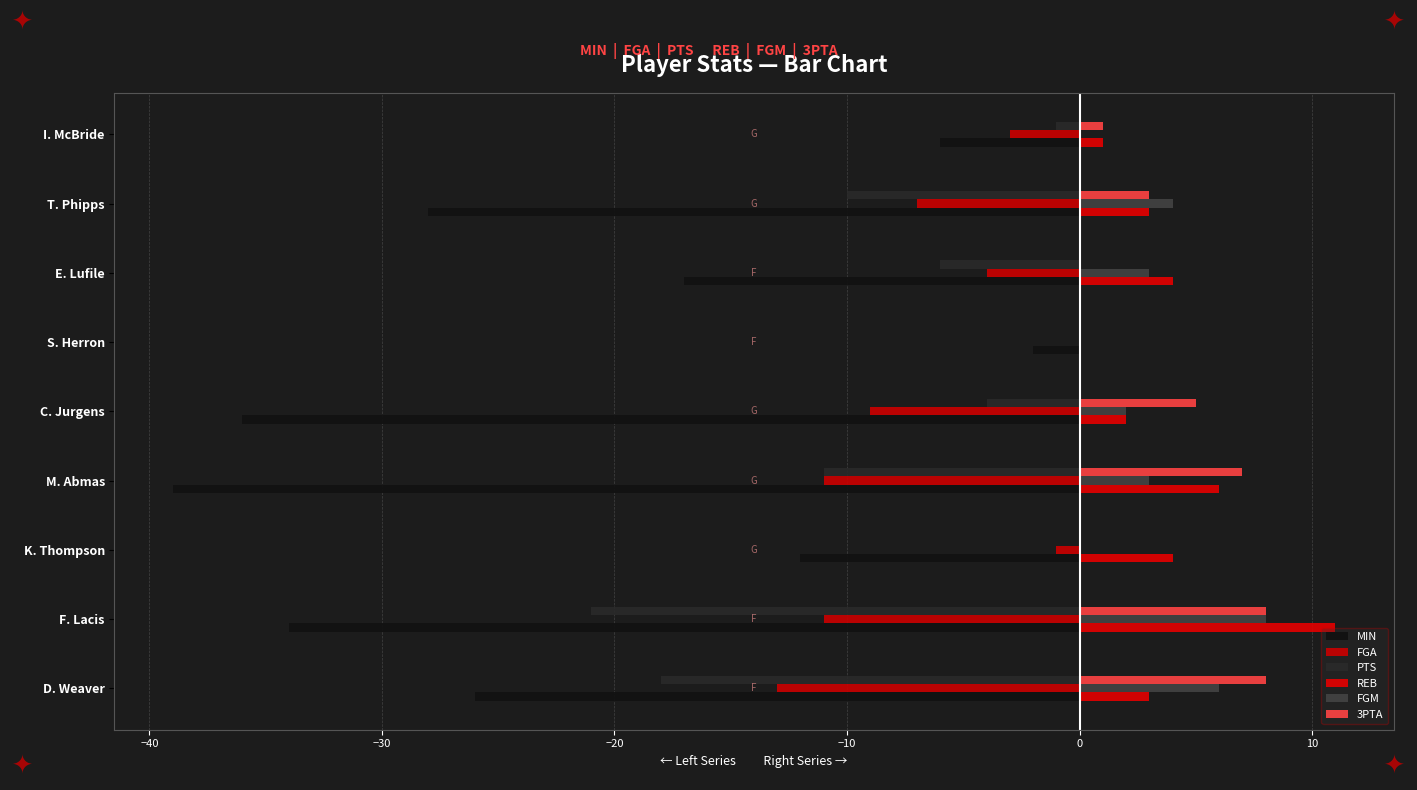

What is the smallest value displayed?

-39